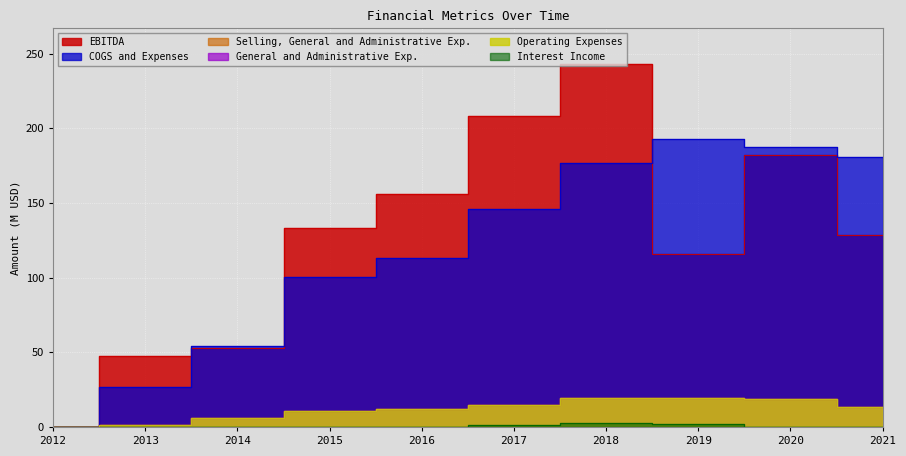

At how many categories does at least one series exceed 130?

7